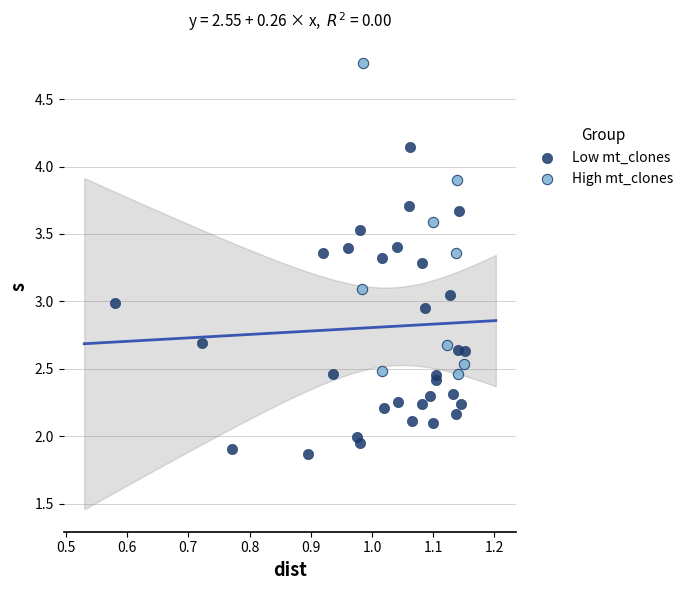

Which series contains the highest Y value?

High mt_clones